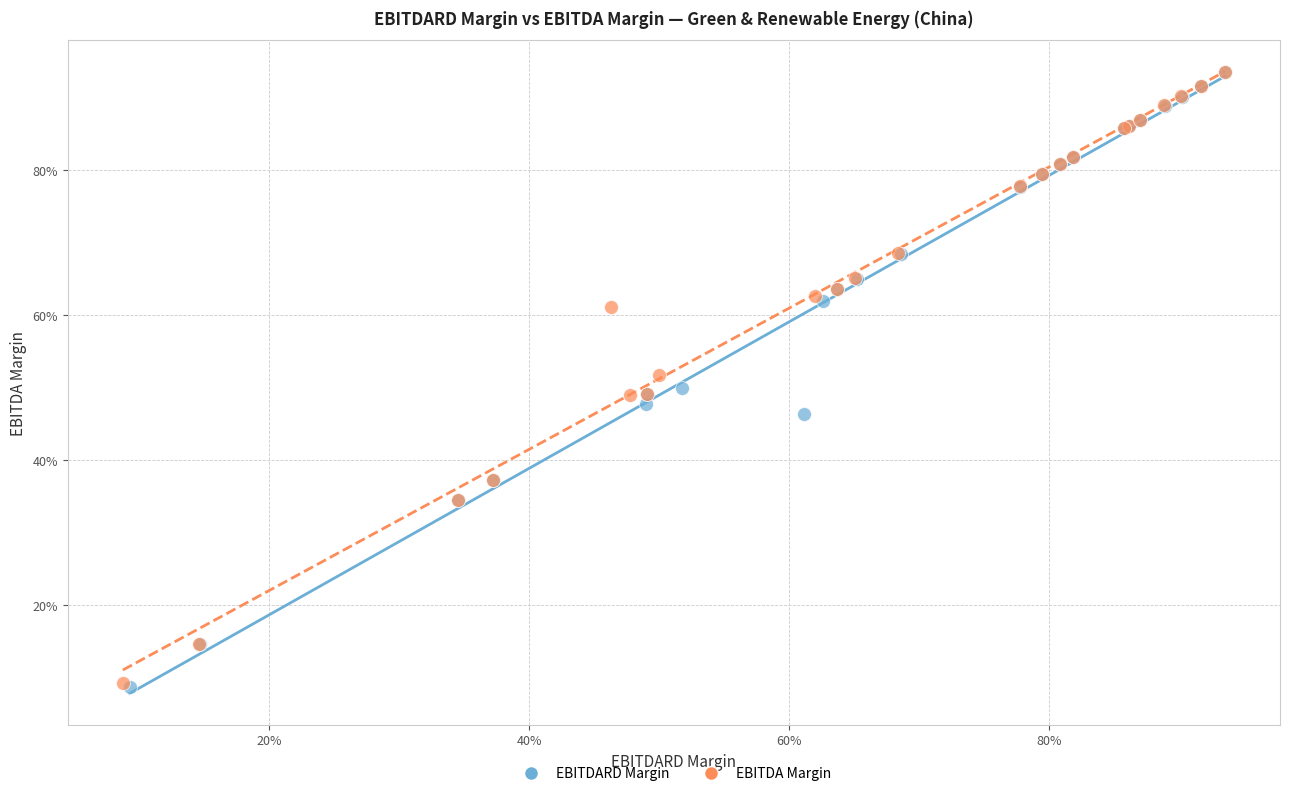

What are all the series names shown in the legend?

EBITDARD Margin, EBITDA Margin